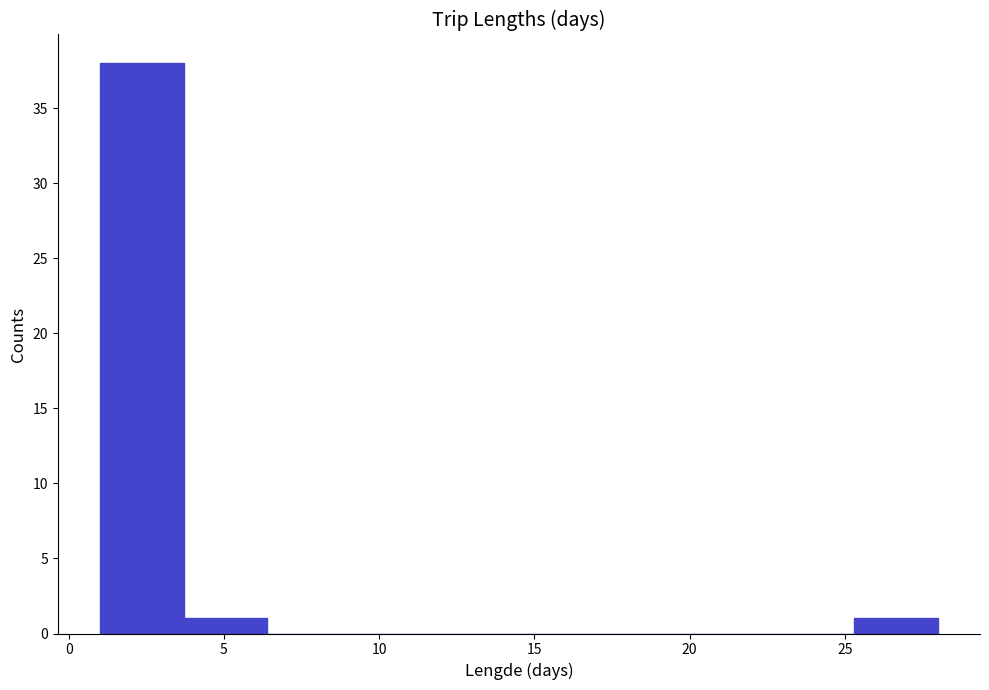

How tall is the bar that spans 3.7 to 6.4 on the x-axis? Neither the bar edges nor the heights are printed on the chart, so give them approximately, as read against the axes.

1